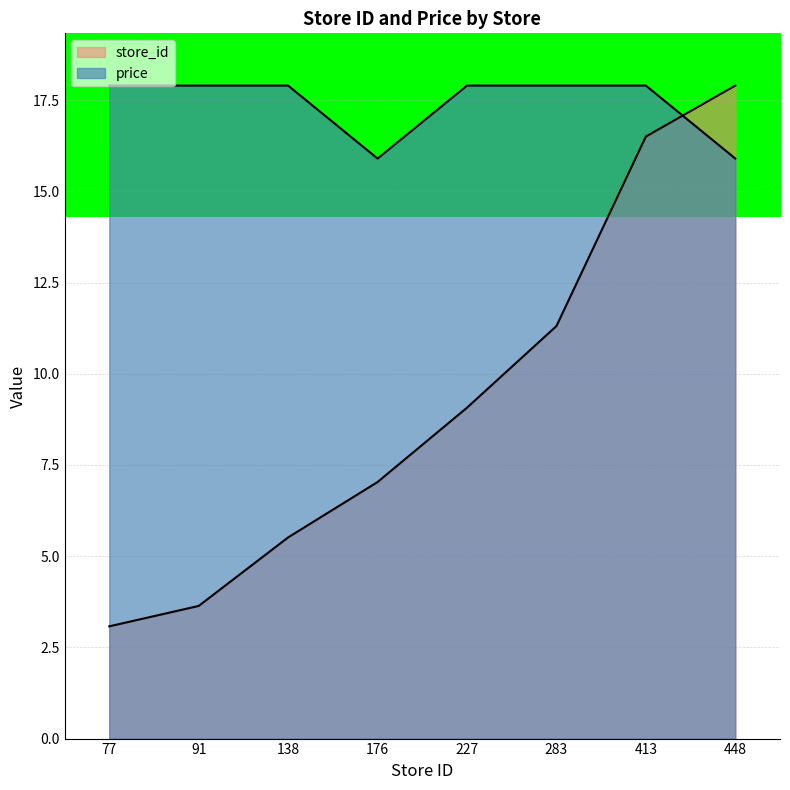

What is the value of the price point at the 1st from the left?

17.9